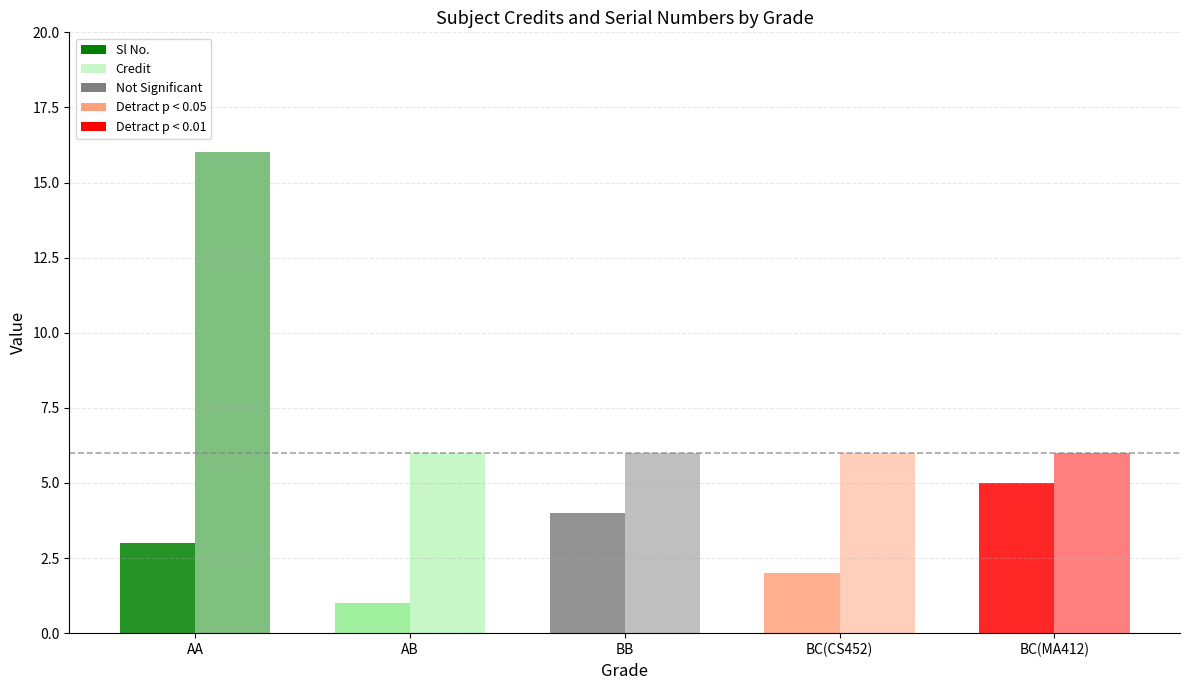

Does the chart contain any negative values?

No